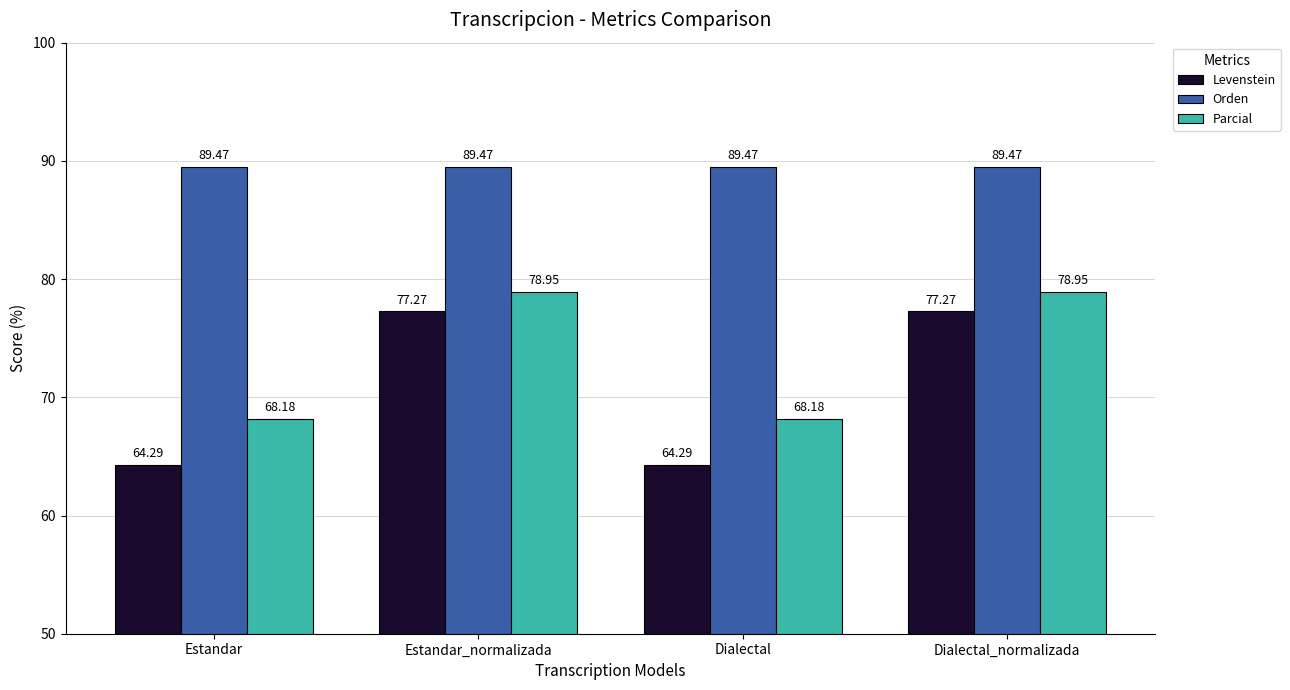

Is it true that Levenstein equals 18.7 at Dialectal_normalizada?

False